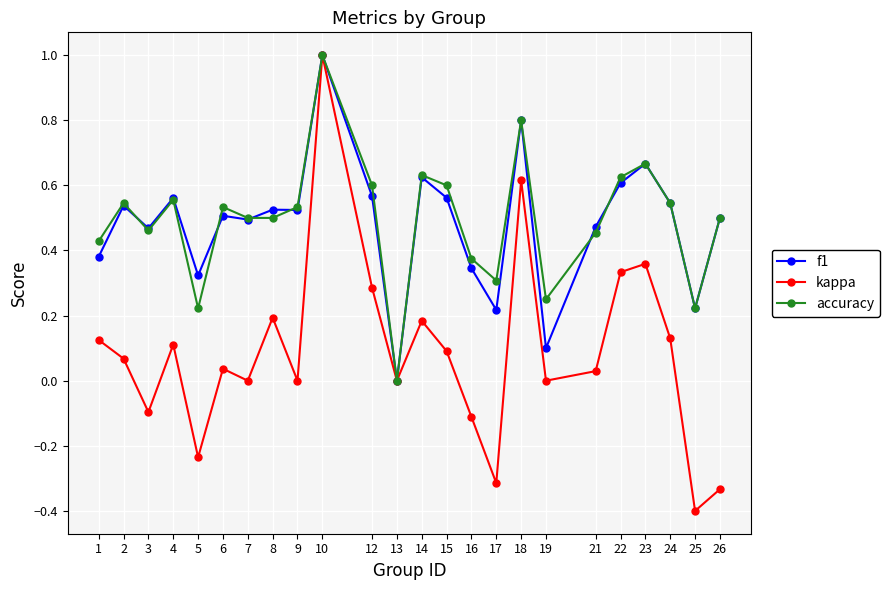

How many f1 values are between 0 and 1?

24